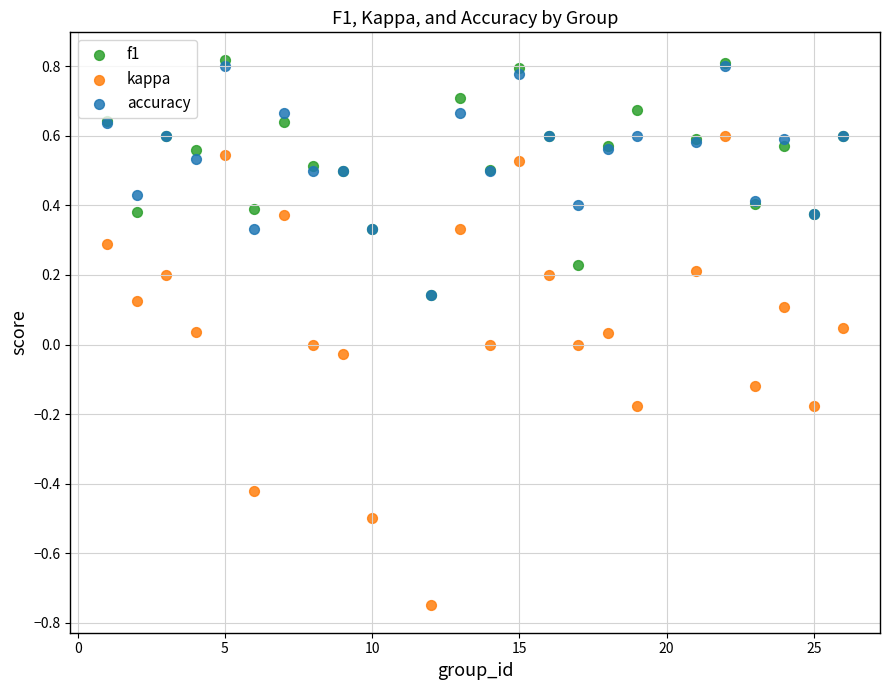

What are all the series names shown in the legend?

f1, kappa, accuracy